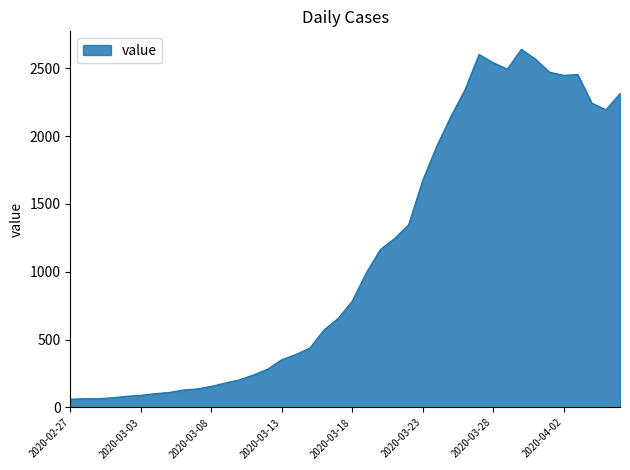

What is the greatest value displayed?

2640